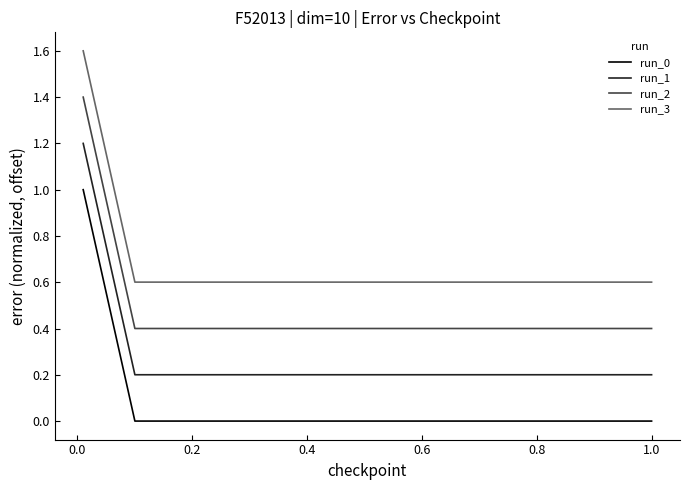

Which series has the largest total across all categories?

run_3